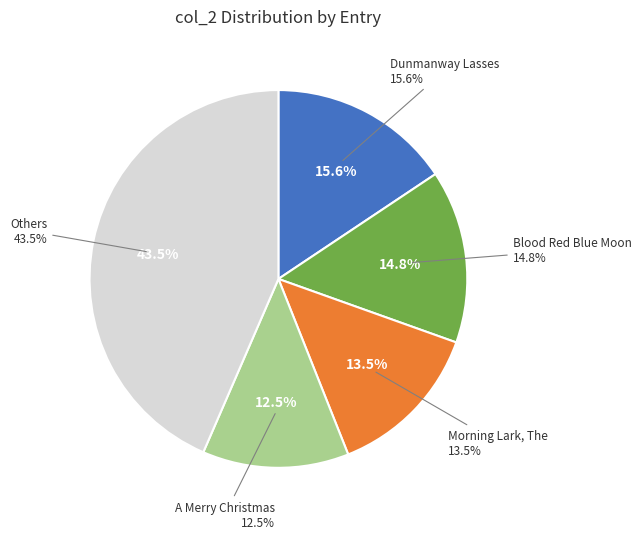

Is Ballybunion, The the majority of the pie?

No